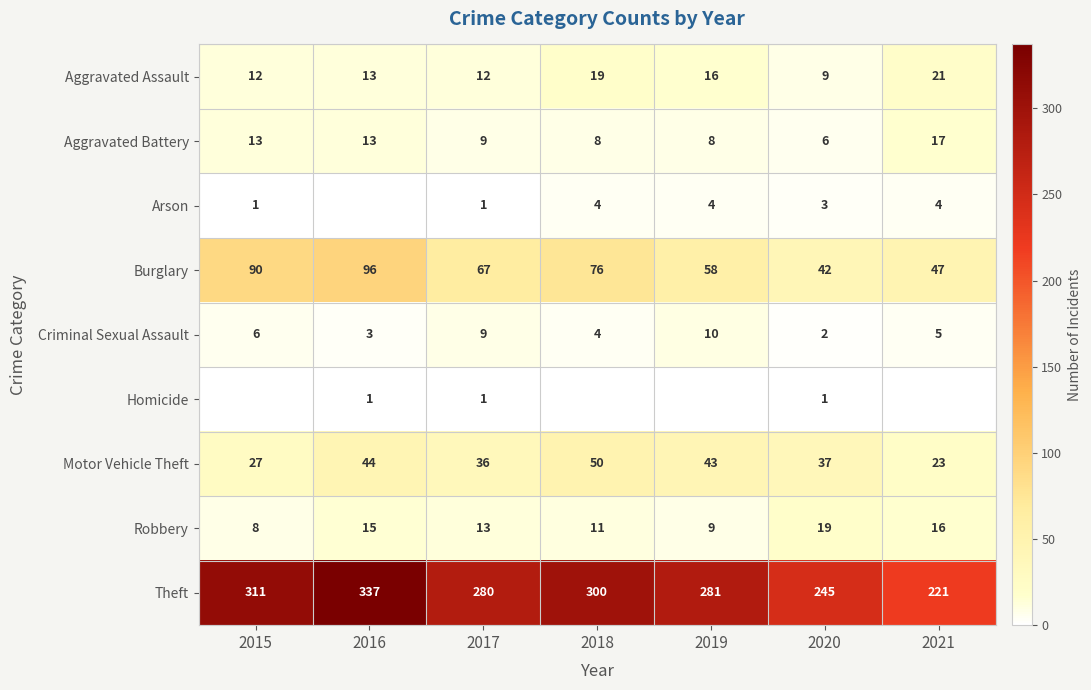

What is the sum of the Motor Vehicle Theft values at 2015 and 2016?

71